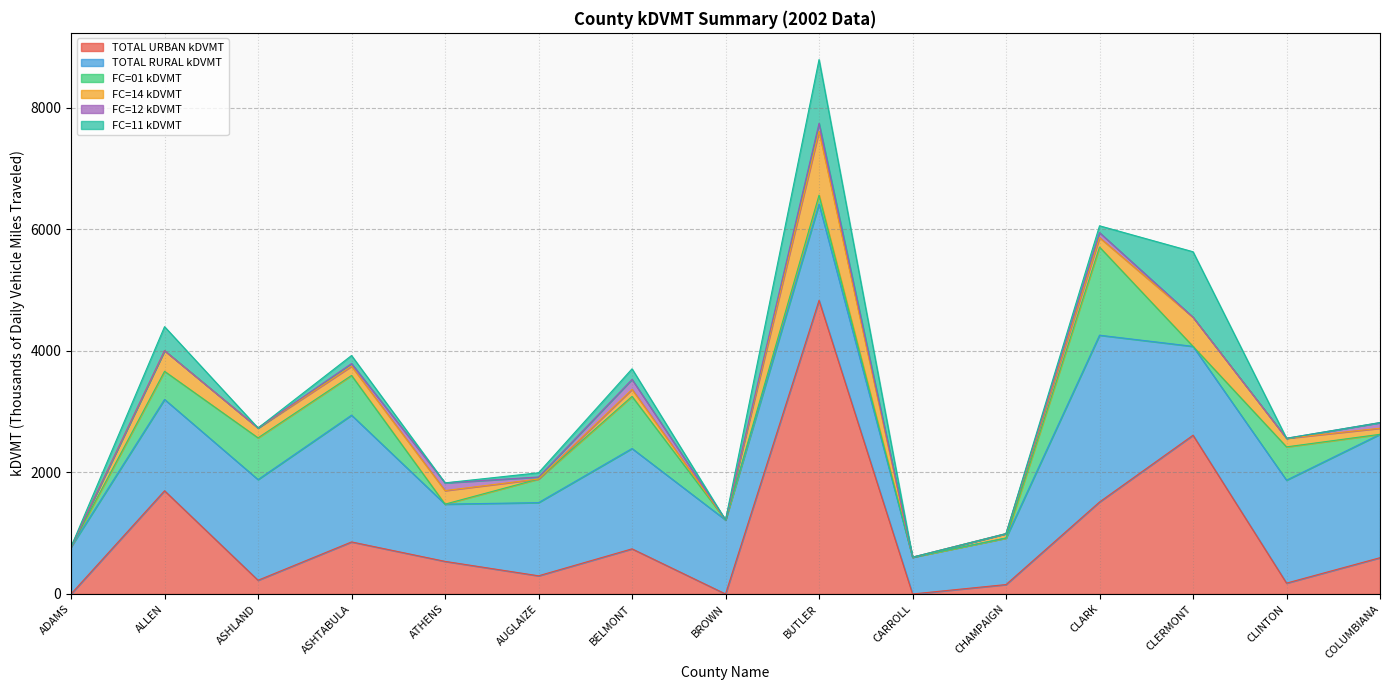

Rank the series at ATHENS from highest to lowest value.

TOTAL RURAL kDVMT, TOTAL URBAN kDVMT, FC=14 kDVMT, FC=12 kDVMT, FC=01 kDVMT, FC=11 kDVMT